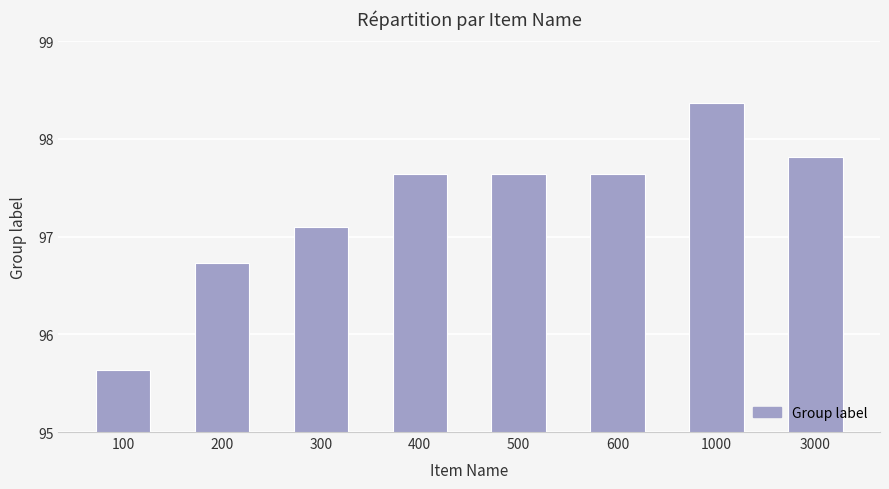

What is the sum of the values at 500 and 3000?

195.5